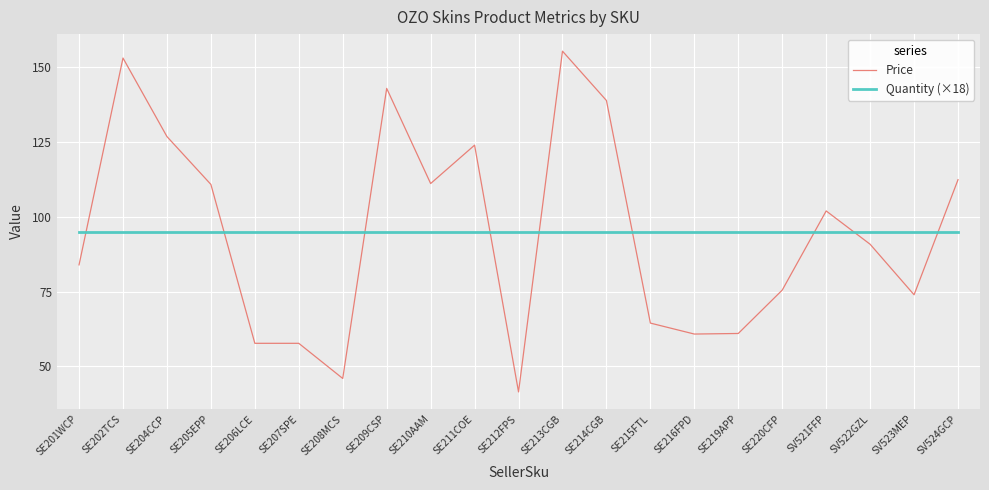

What is the sum of all Quantity (×18) values?

1995.0